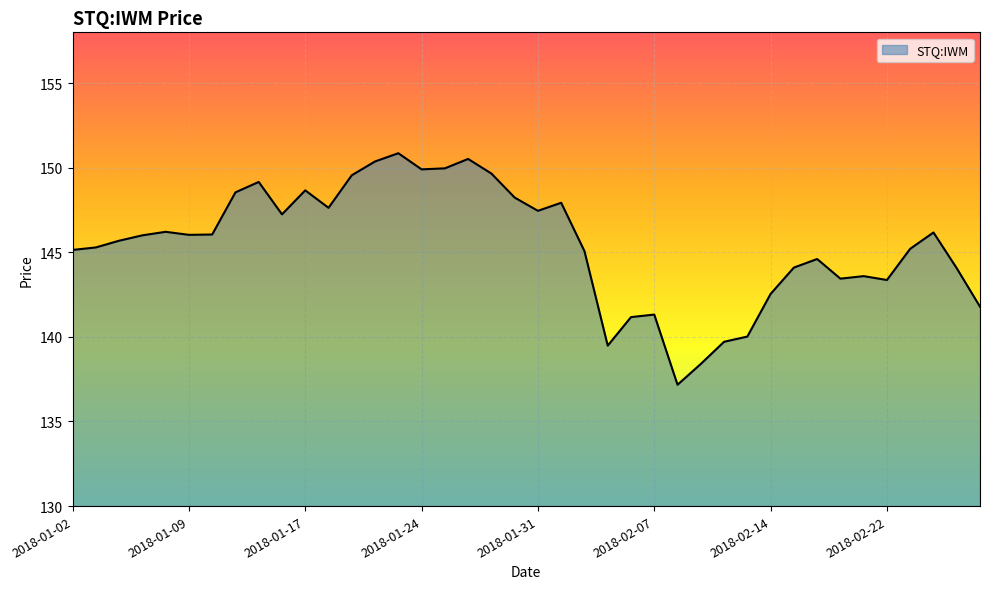

What is the greatest value displayed?

150.9